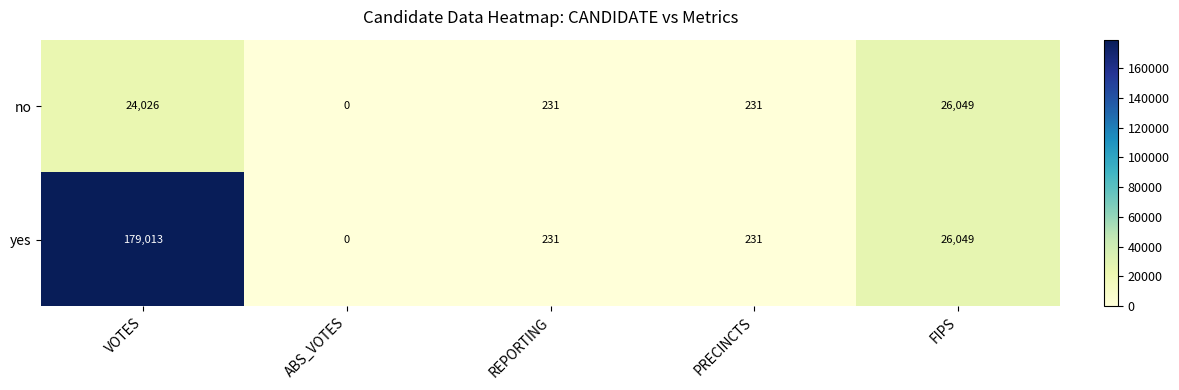

Which series changed the most between VOTES and REPORTING?

yes